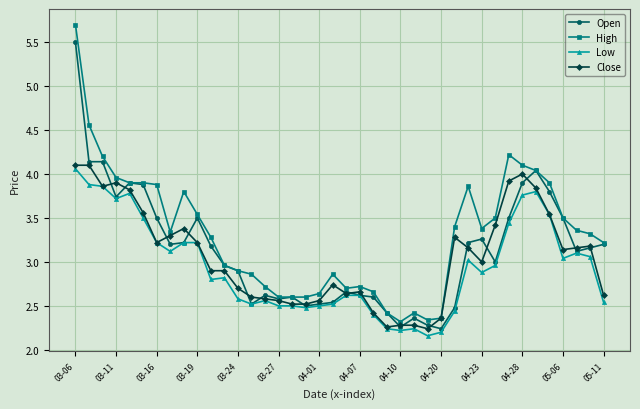

True or false: Open has more than 1 interior local peaks.

True